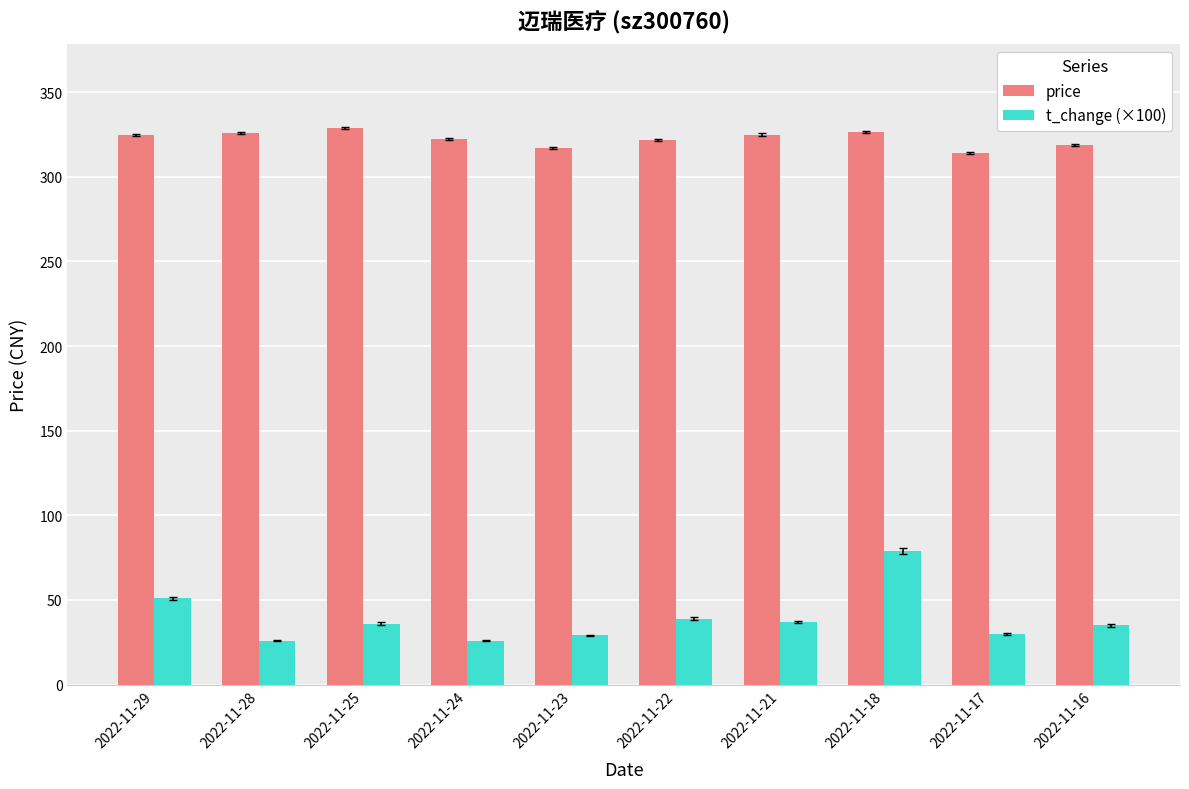

What is the difference between the second highest and minimum values in the t_change (×100) series?

25.0